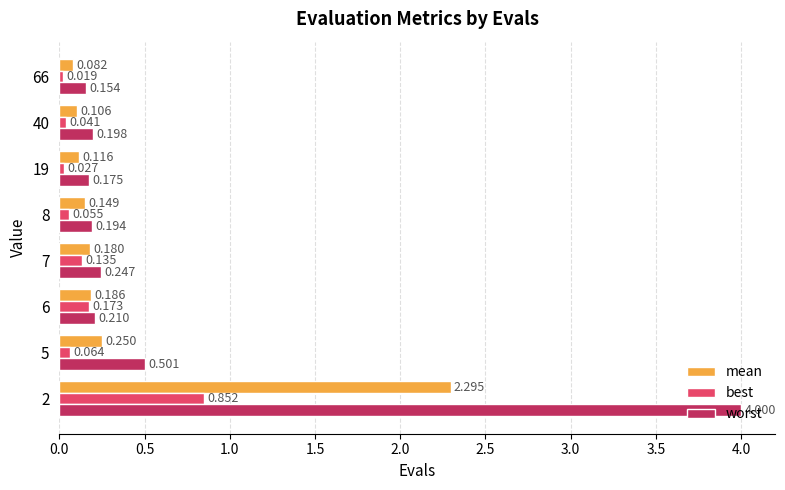

Rank the series at 40 from highest to lowest value.

worst, mean, best